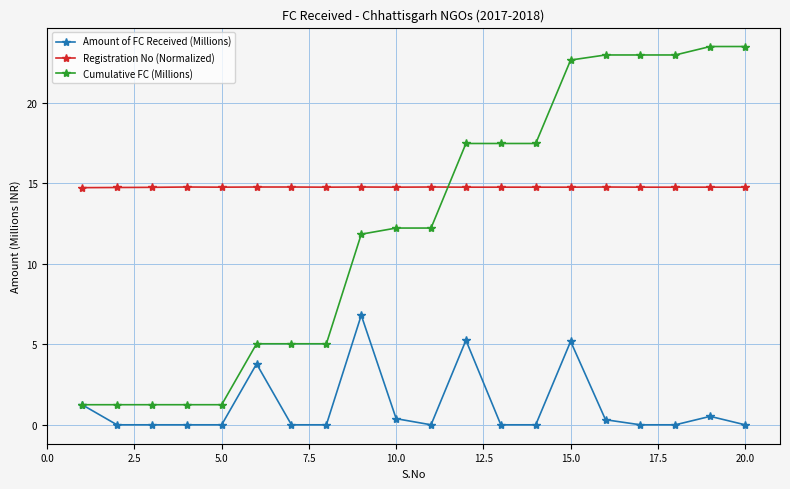

Which series has the largest range (max minus min)?

Cumulative FC (Millions)